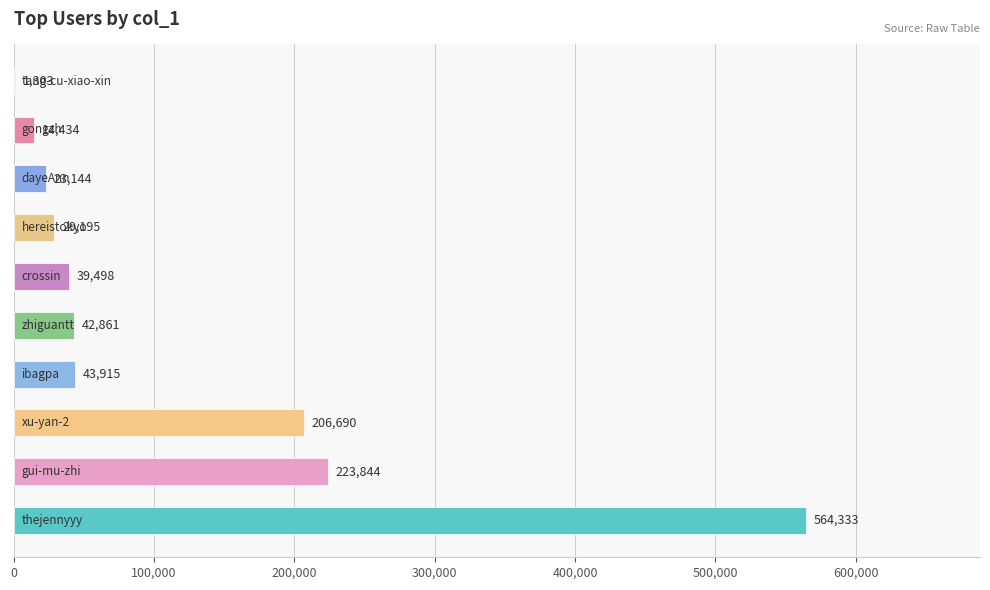

Are the bars grouped side by side (vs. stacked)?

No